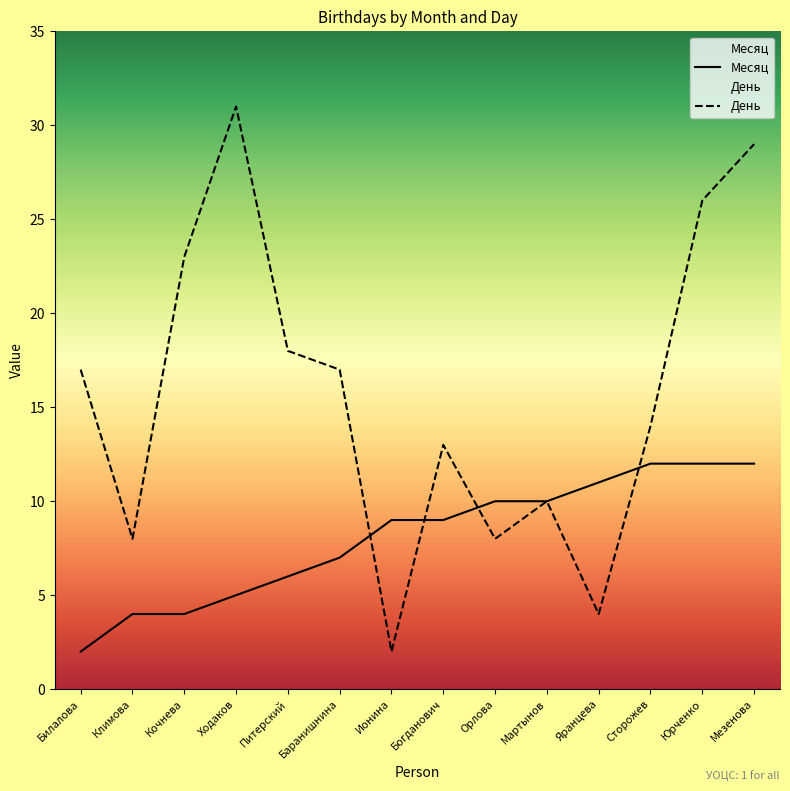

What is the spread (max minus min) of values at Питерский?

12